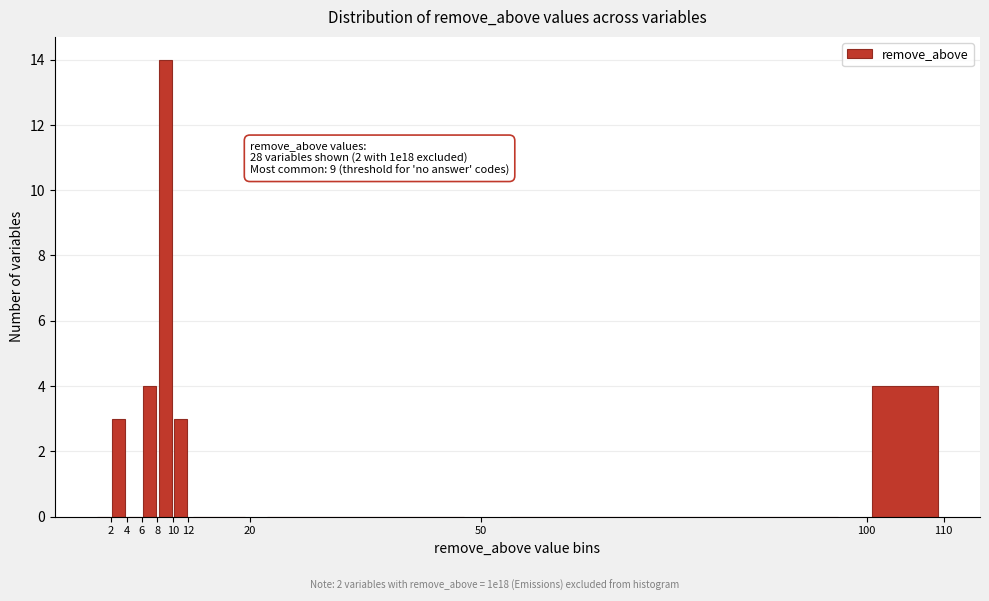

Over which range of the x-axis is the bar tallest?

8 to 10